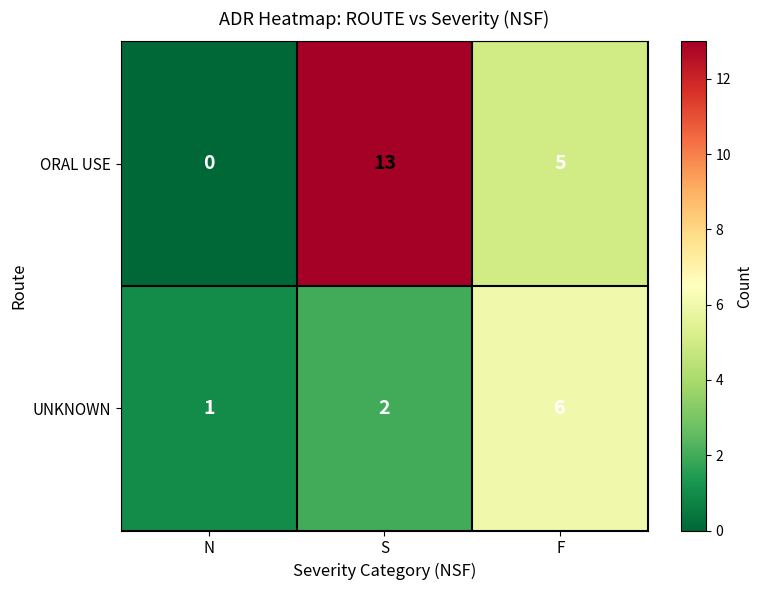

What is the sum of all ORAL USE values?

18